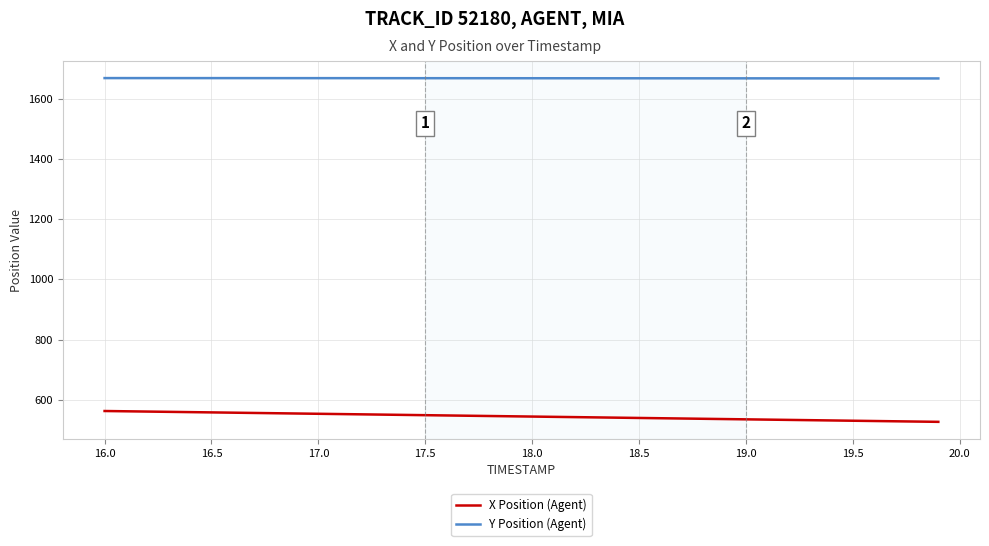

True or false: Y Position (Agent) and X Position (Agent) cross at least once.

False